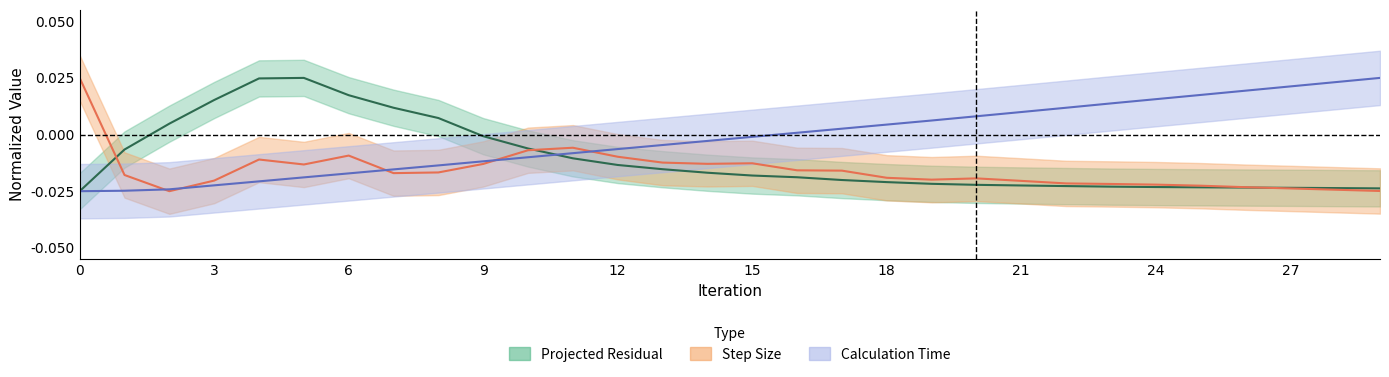

True or false: Projected Residual and Calculation Time intersect in this chart.

True